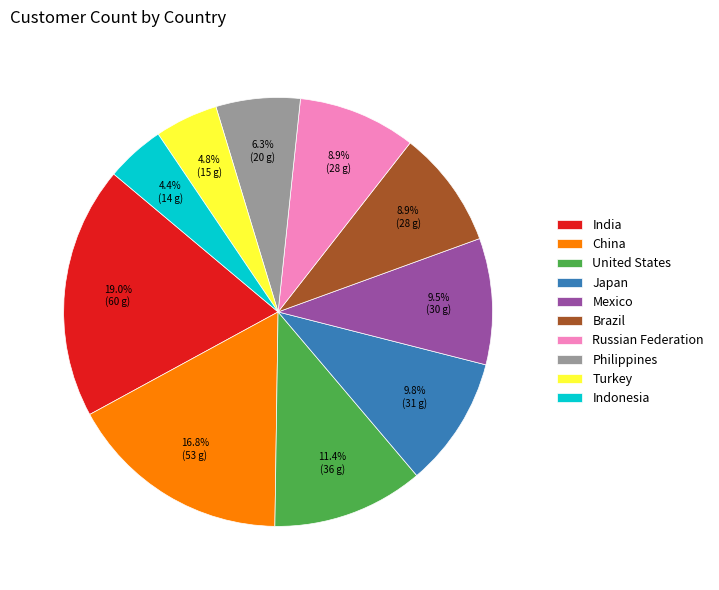

The India slice represents 19% of the pie. True or false?

True